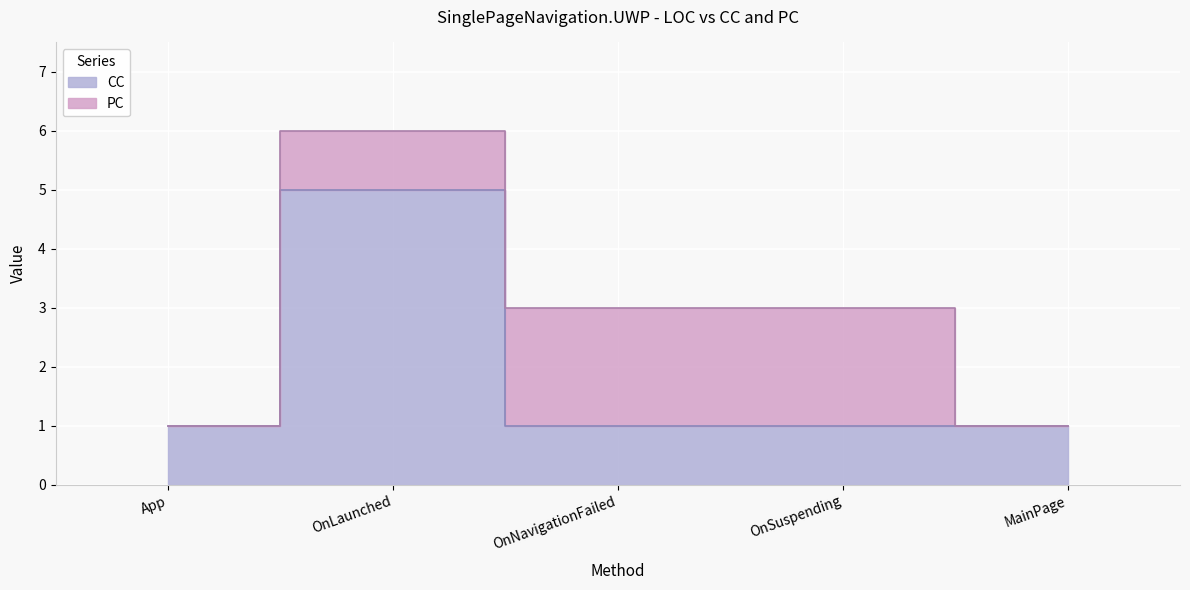

The value at OnLaunched is 9. True or false?

False